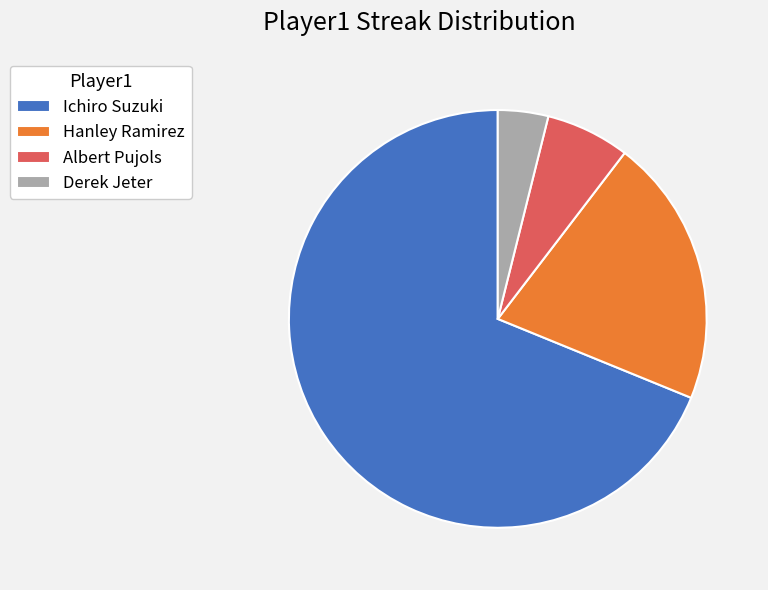

Combined, do Albert Pujols and Derek Jeter account for over 50%?

No